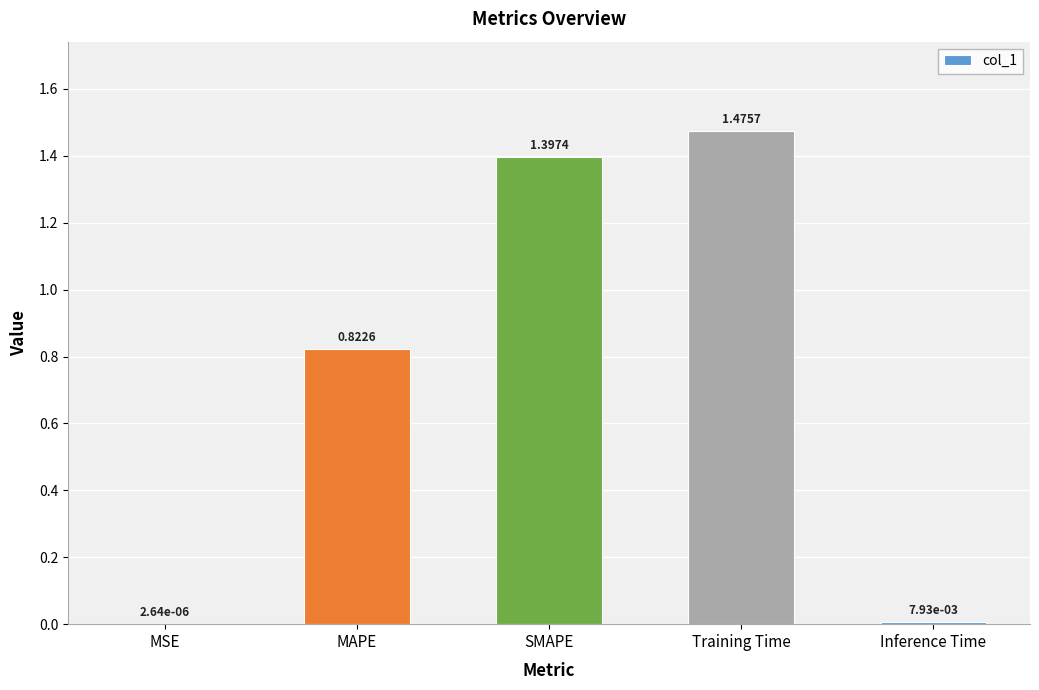

What is the change in value from MAPE to Inference Time?

-0.8